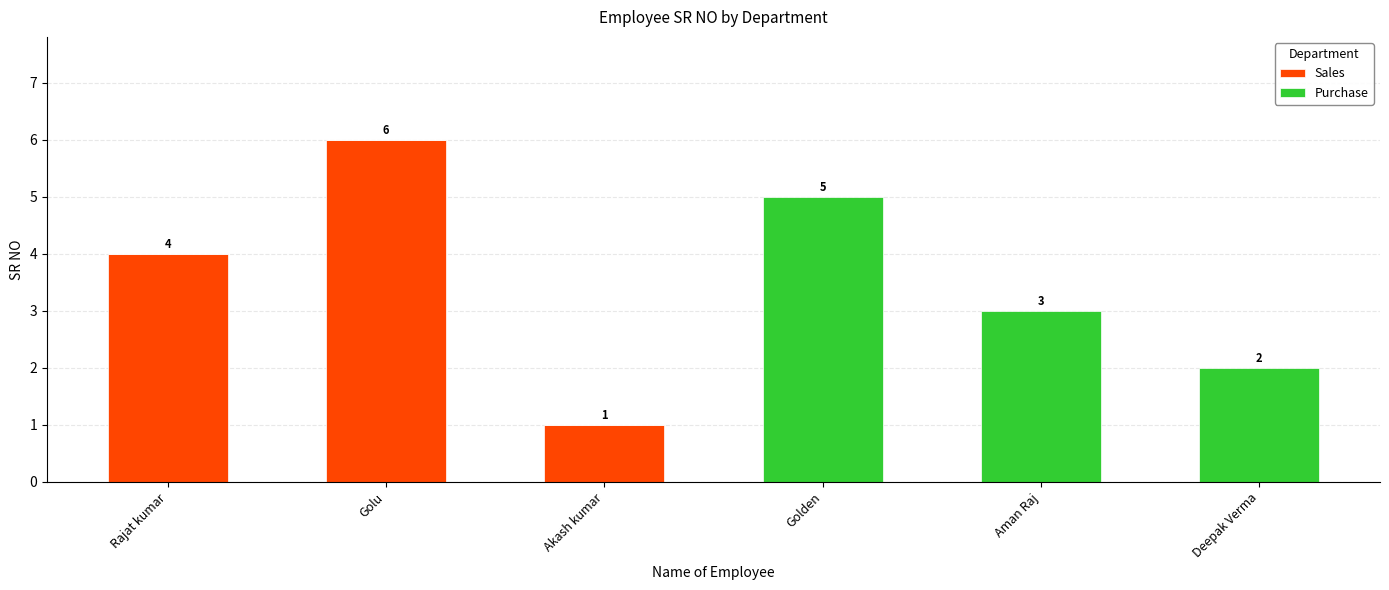

What is the total value across all series at Golden?

5